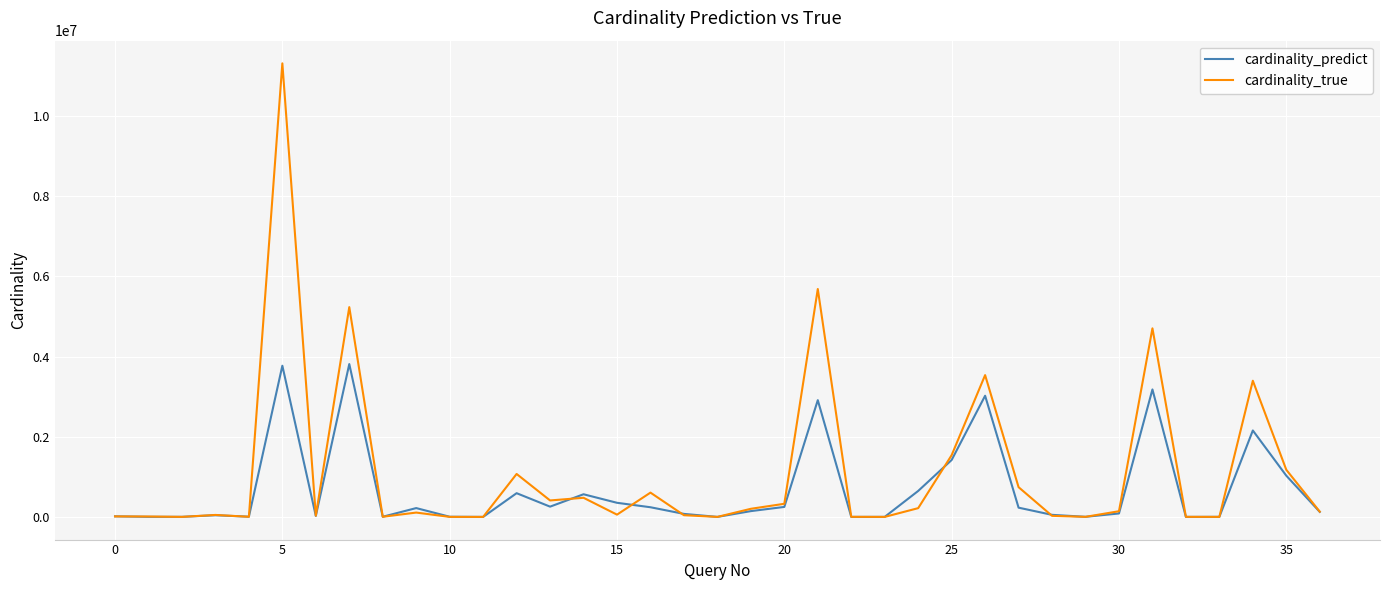

How many lines are shown in the chart?

2